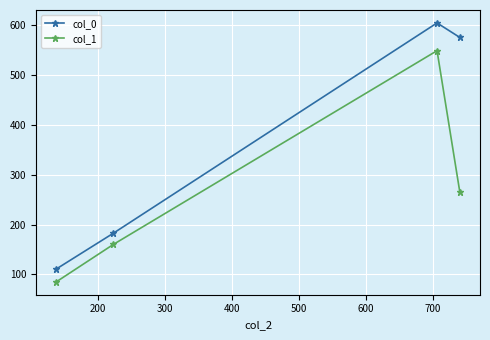

Rank the series by their average value, from lowest to highest.

col_1, col_0